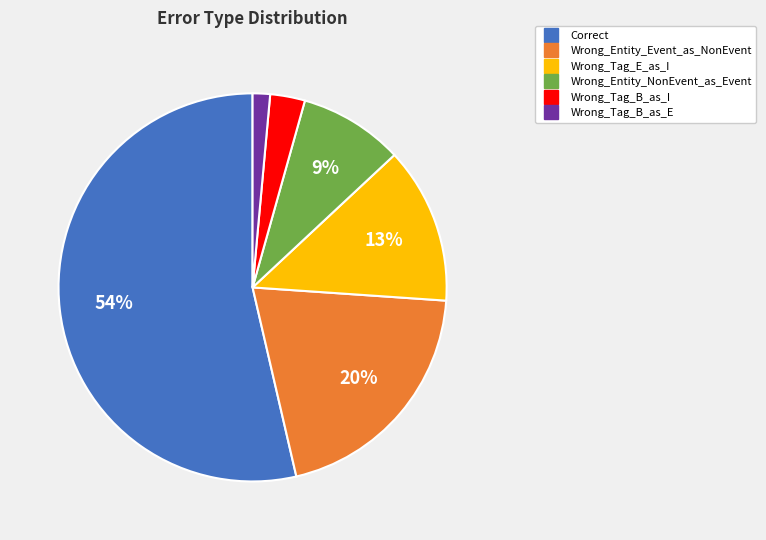

Is the sum of Wrong_Entity_Event_as_NonEvent and Wrong_Entity_NonEvent_as_Event greater than half?

No